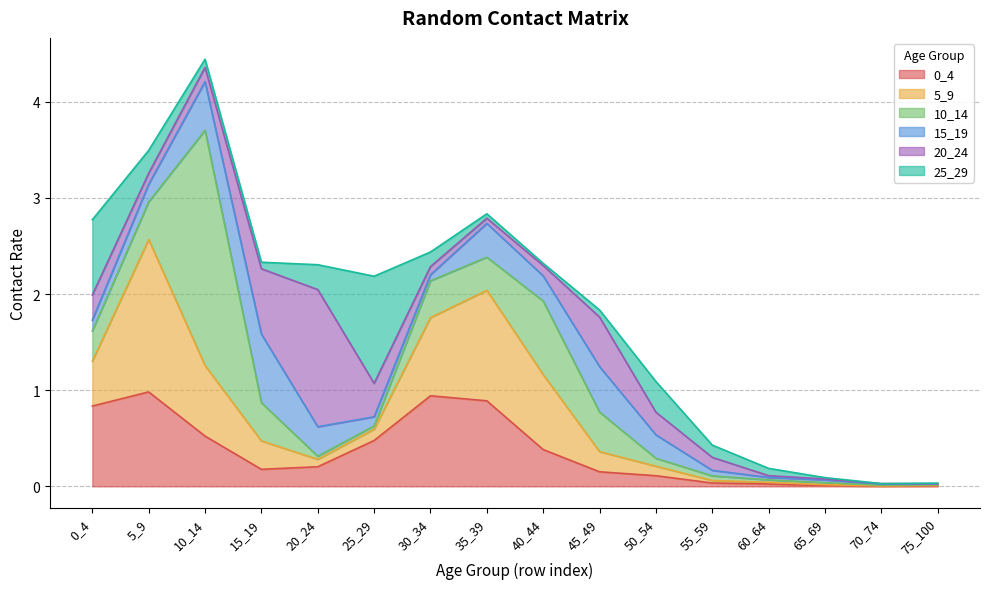

What is the difference between the second highest and second lowest values in the 25_29 series?

0.8